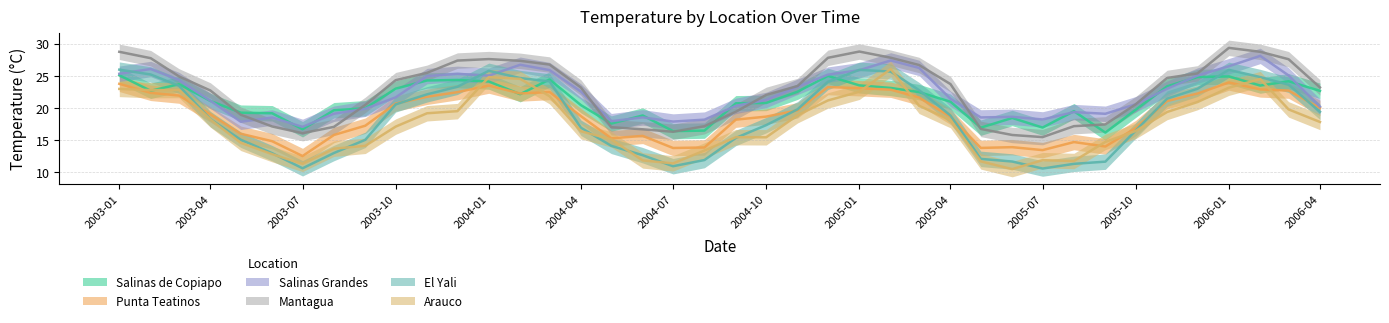

True or false: Mantagua and Arauco cross at least once.

False